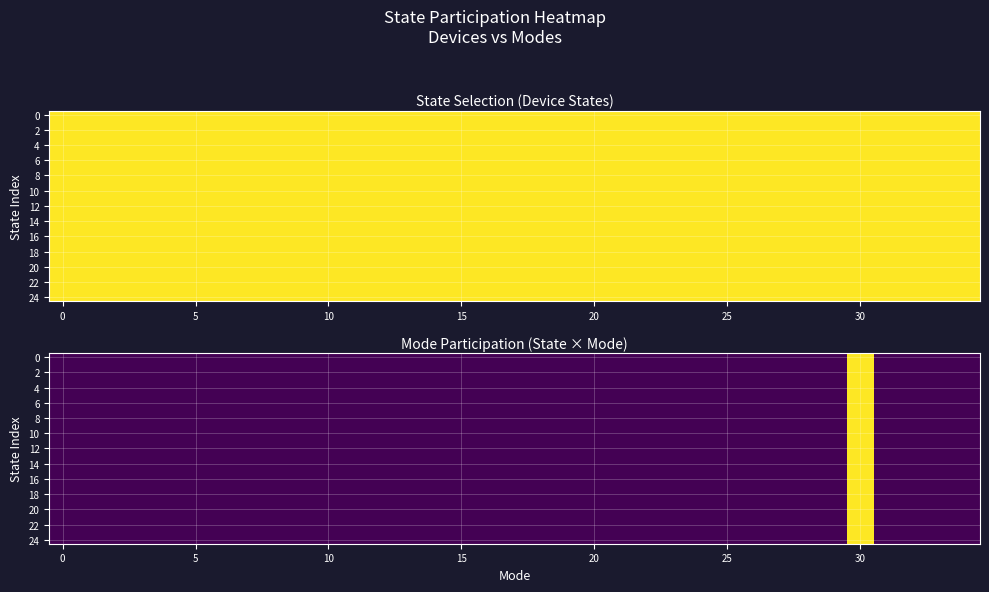

What is the highest value of the 10 series?

1